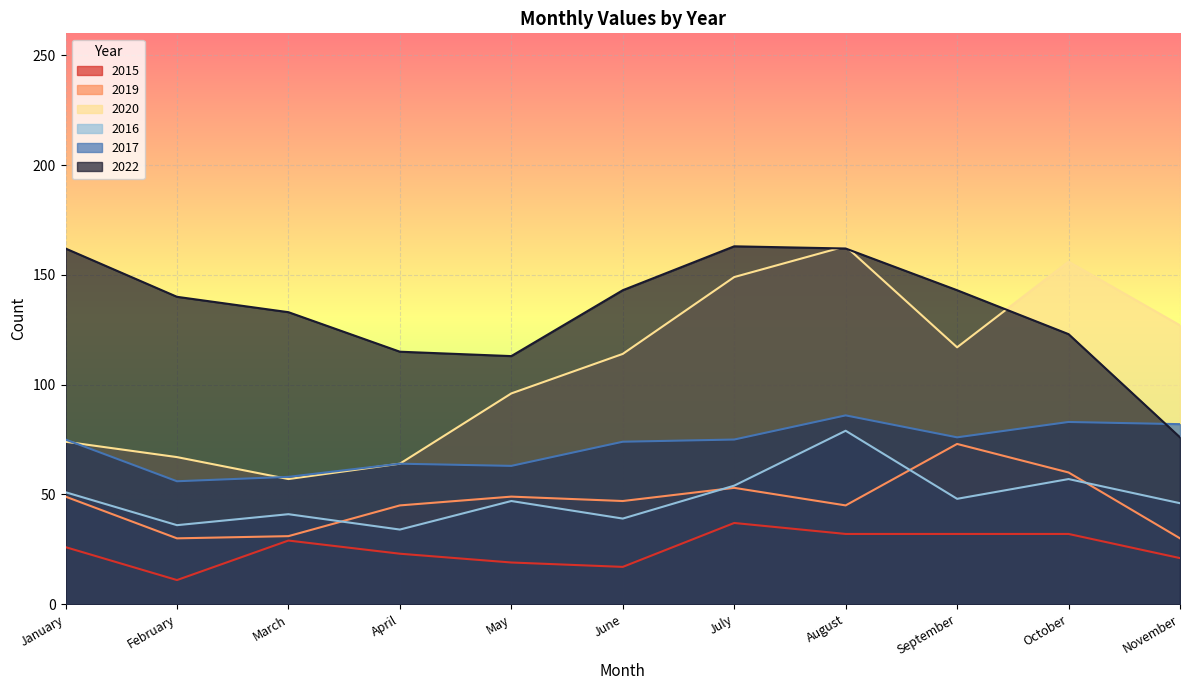

How many lines are shown in the chart?

6